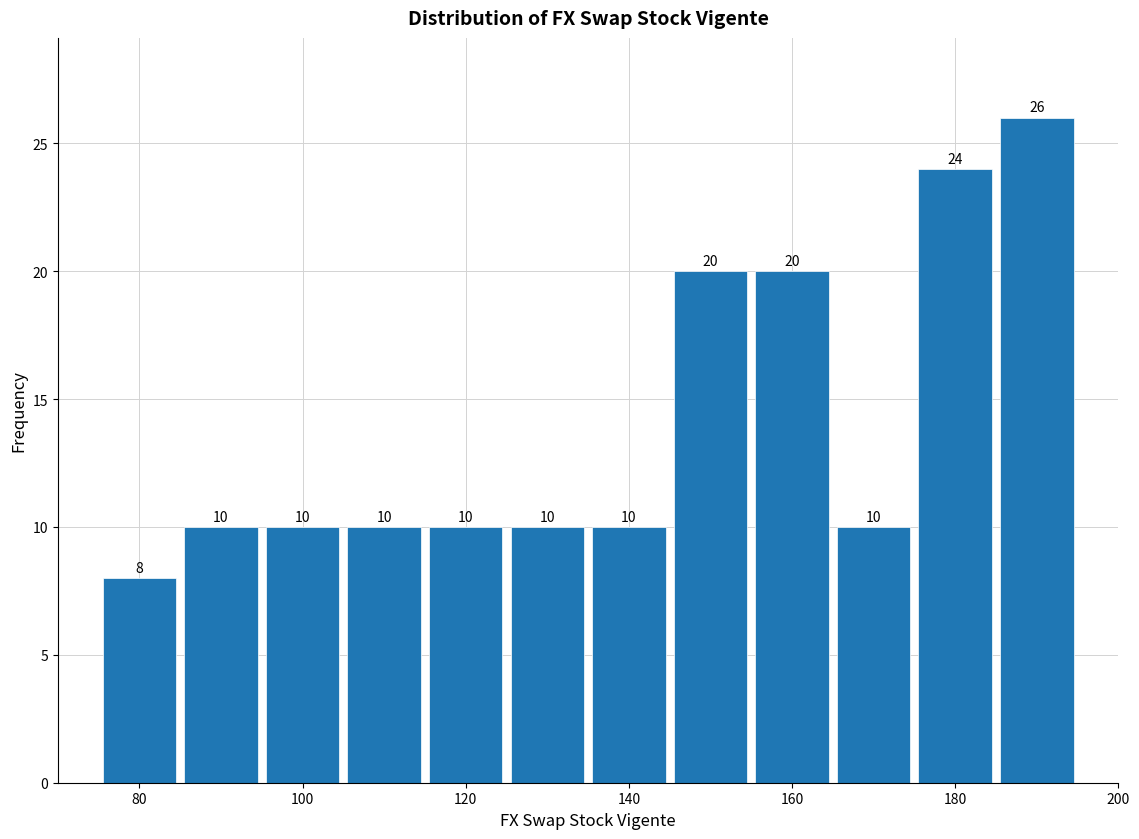

Reading left to right, transcribe this chart: for each bar, give the range it covers on the x-axis and its height. The bar edges are not printed on the chart, so give them approximately, as read against the axis.

75 to 85: 8
85 to 95: 10
95 to 105: 10
105 to 115: 10
115 to 125: 10
125 to 135: 10
135 to 145: 10
145 to 155: 20
155 to 165: 20
165 to 175: 10
175 to 185: 24
185 to 195: 26